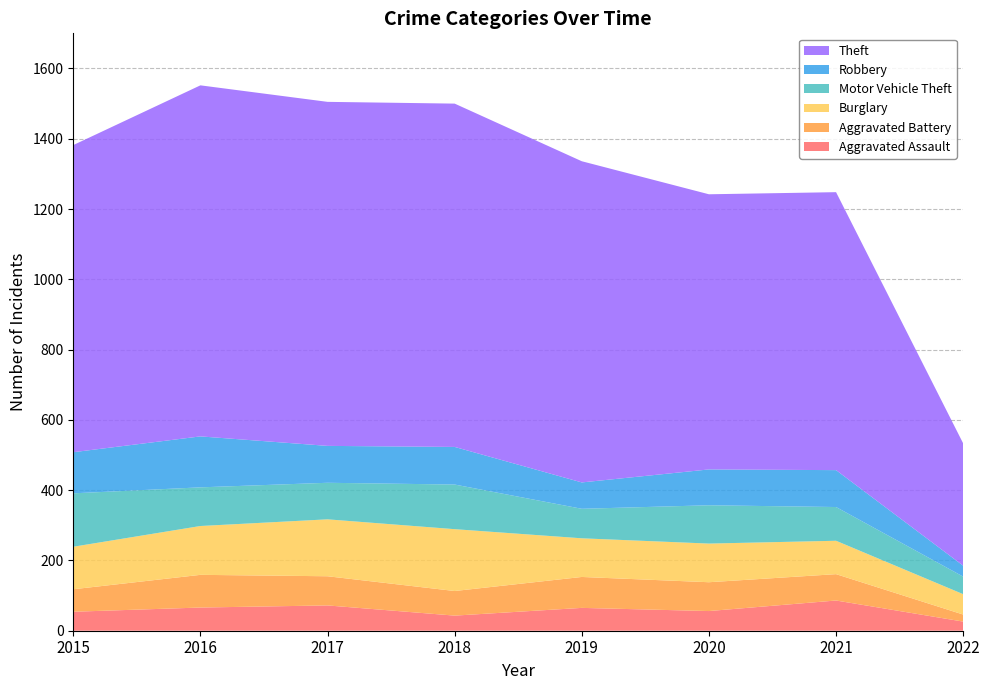

Reading right to left, transcribe all the data shown in this chart.

Aggravated Assault: 2022=26	2021=86	2020=56	2019=65	2018=43	2017=72	2016=66	2015=54
Aggravated Battery: 2022=20	2021=75	2020=82	2019=88	2018=70	2017=83	2016=93	2015=64
Burglary: 2022=58	2021=95	2020=110	2019=110	2018=176	2017=162	2016=139	2015=121
Motor Vehicle Theft: 2022=50	2021=96	2020=109	2019=84	2018=127	2017=104	2016=110	2015=152
Robbery: 2022=31	2021=105	2020=102	2019=75	2018=107	2017=105	2016=145	2015=117
Theft: 2022=348	2021=791	2020=783	2019=914	2018=977	2017=979	2016=999	2015=874